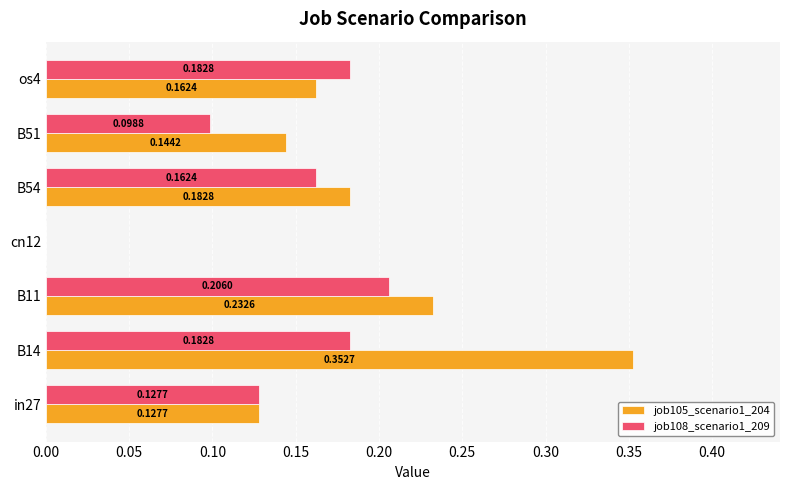

Which series changed the most between B11 and os4?

job105_scenario1_204